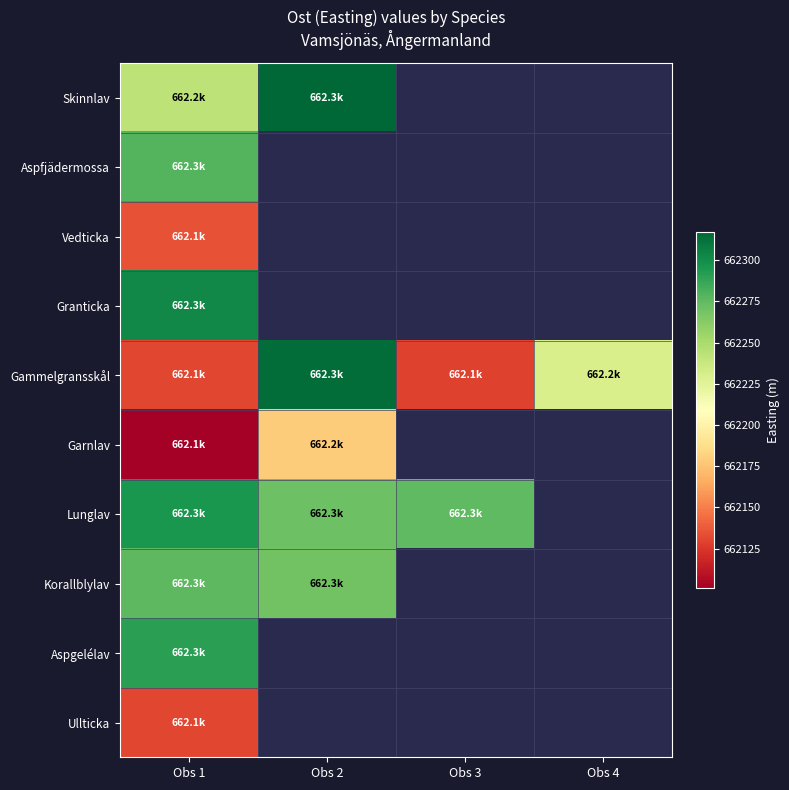

Is it true that Gammelgransskål equals 260006.8 at Obs 1?

False